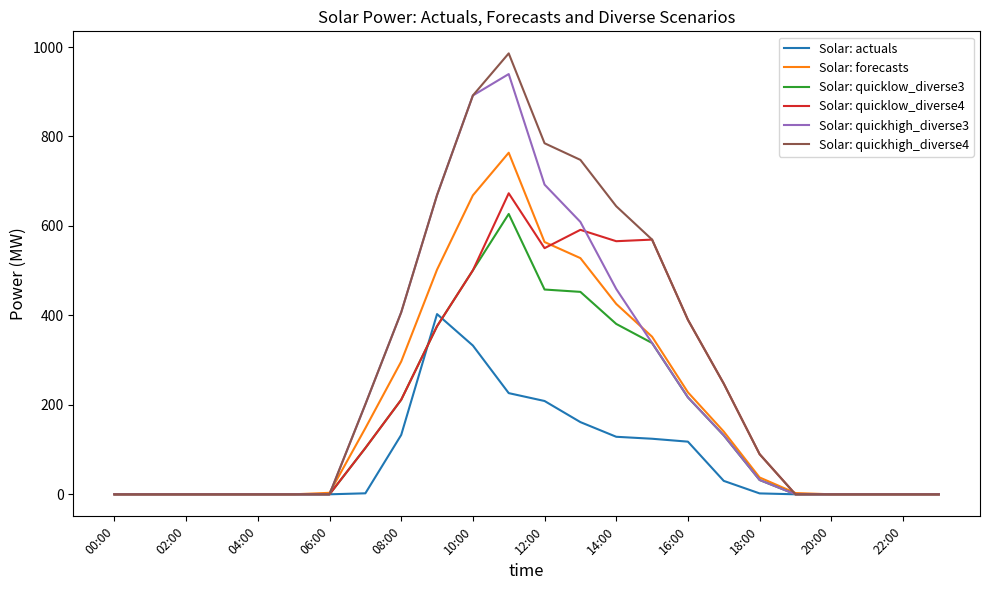

Rank the series by their maximum value, from lowest to highest.

Solar: actuals, Solar: quicklow_diverse3, Solar: quicklow_diverse4, Solar: forecasts, Solar: quickhigh_diverse3, Solar: quickhigh_diverse4